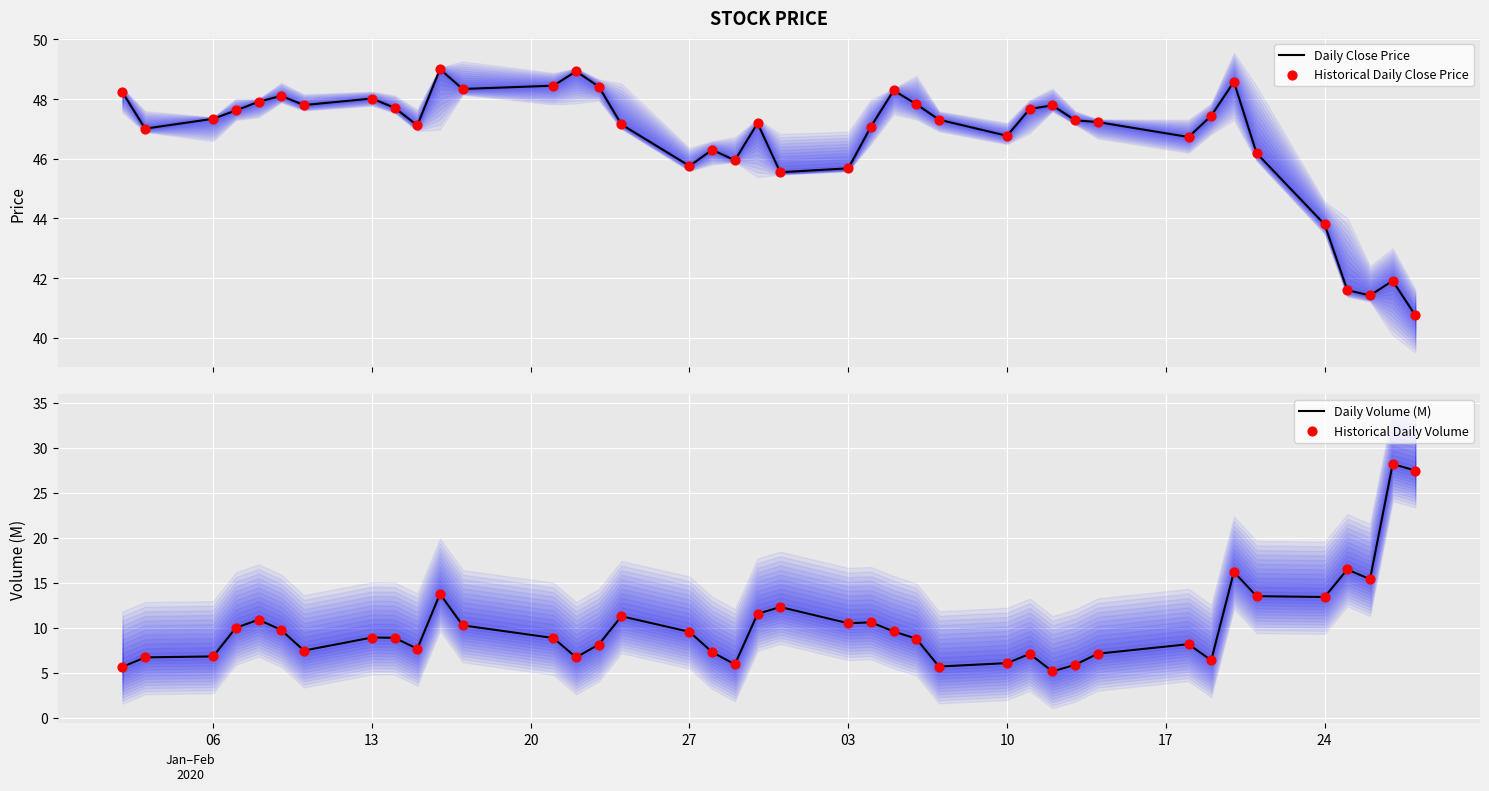

Which series has the widest spread of Y values?

Daily Volume (M)